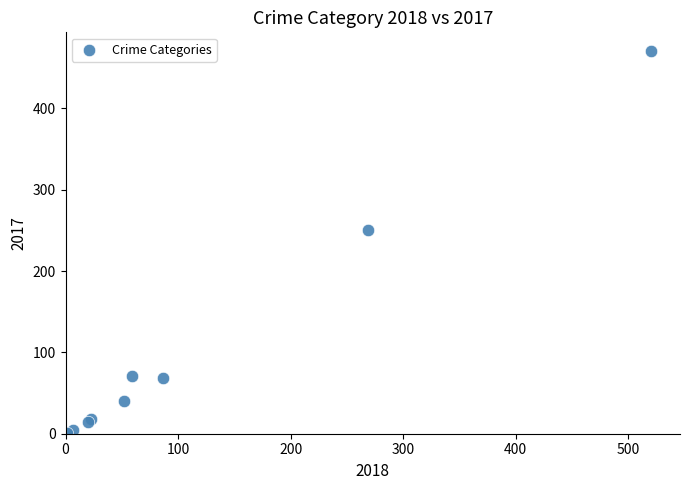

What Y value in the scatter plot is closest to 235?

251